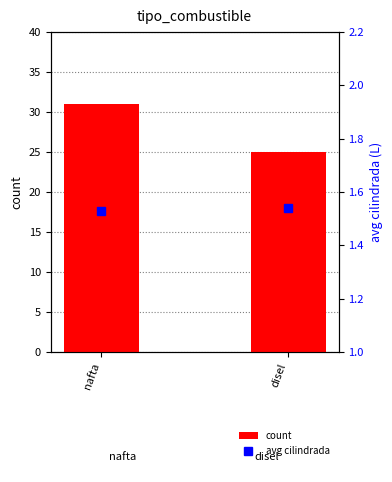

At which category is the sum across all series the highest?

nafta